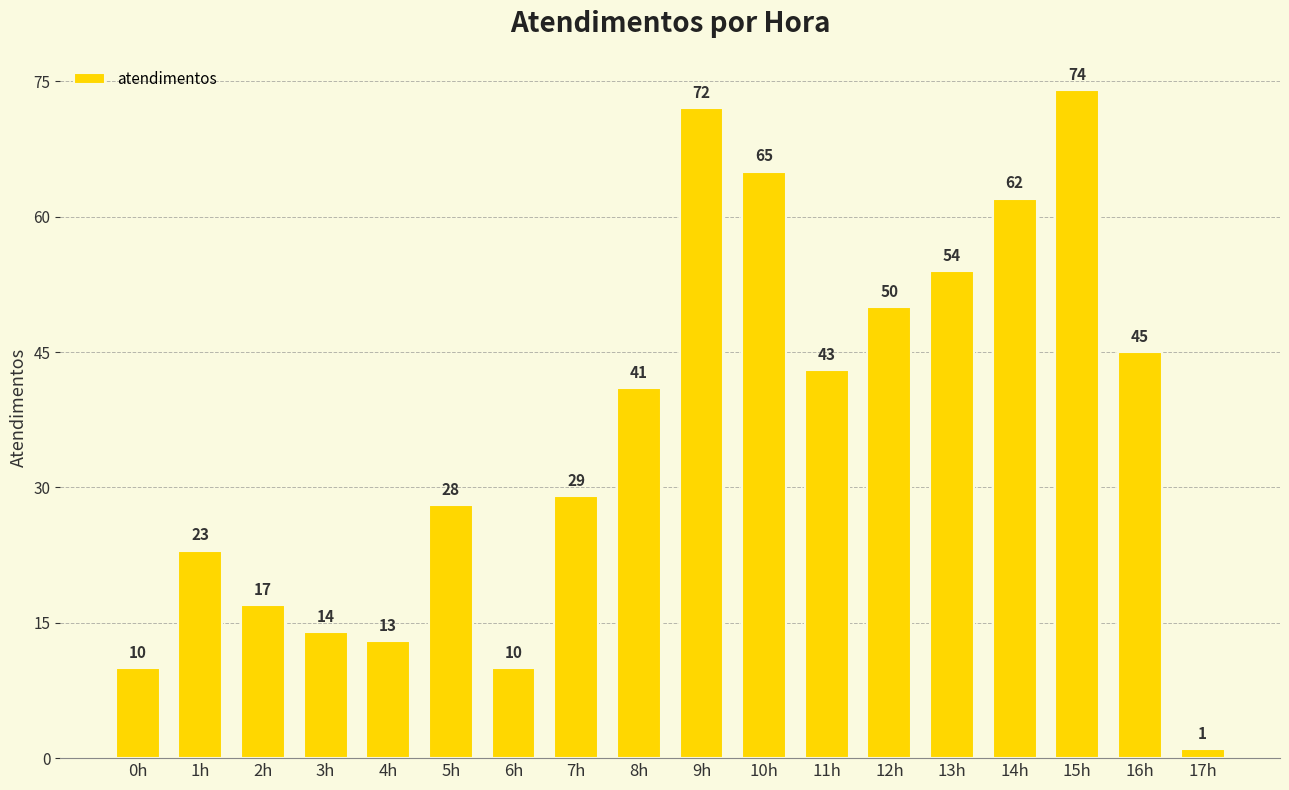

What is the difference between the values at 8h and 6h?

31